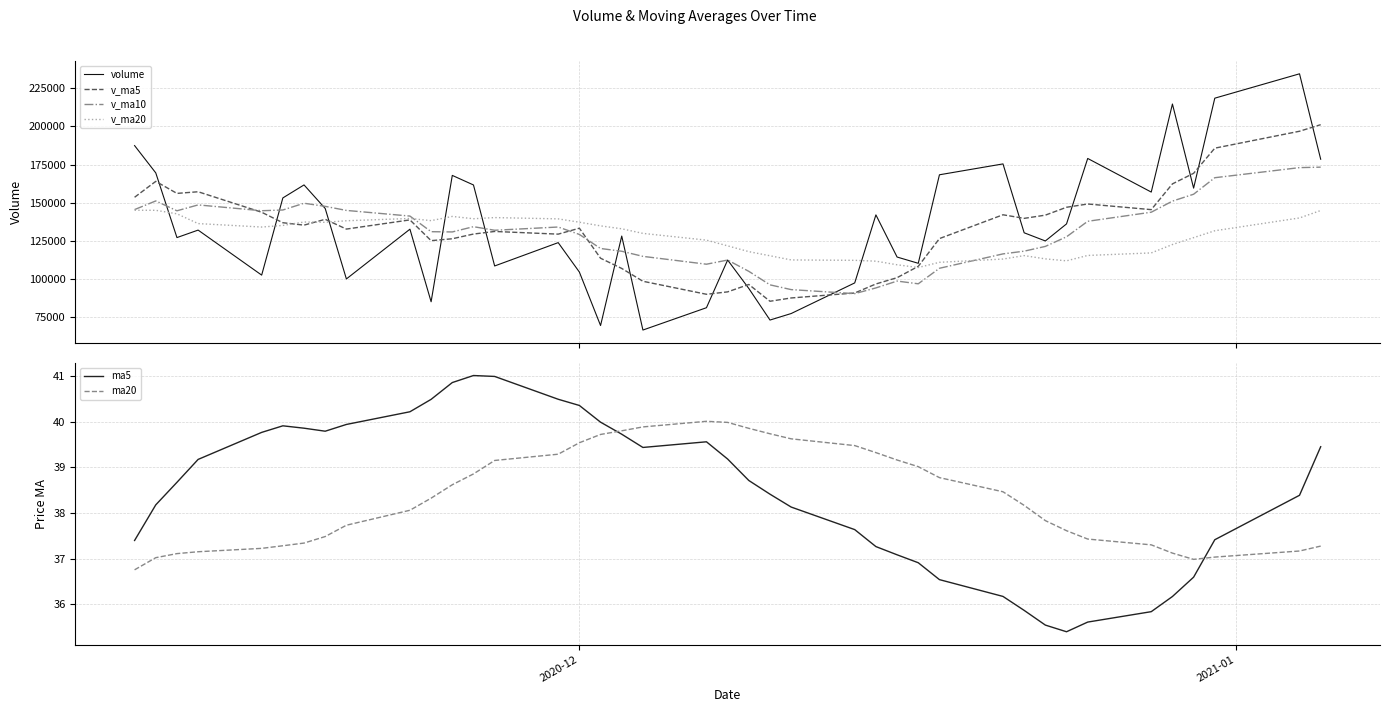

What is the maximum value for v_ma20?

145082.6